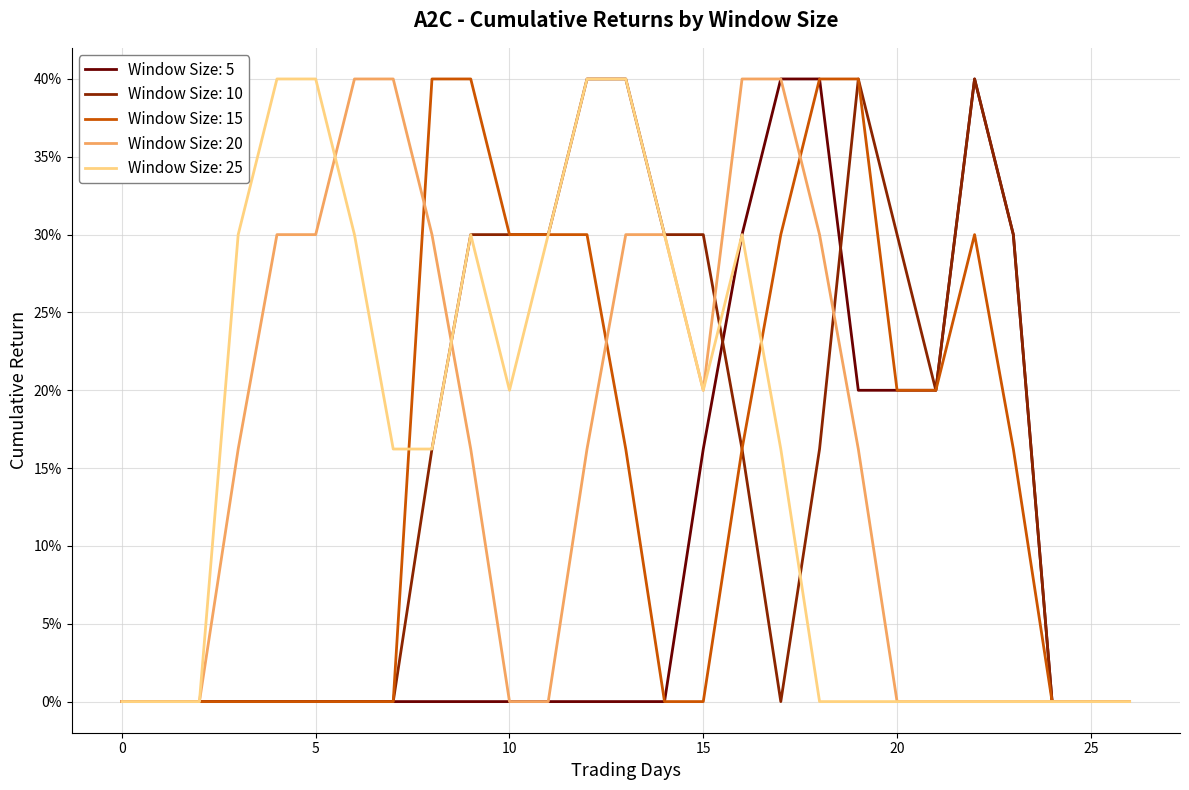

Does the chart display data point markers on the line(s)?

No